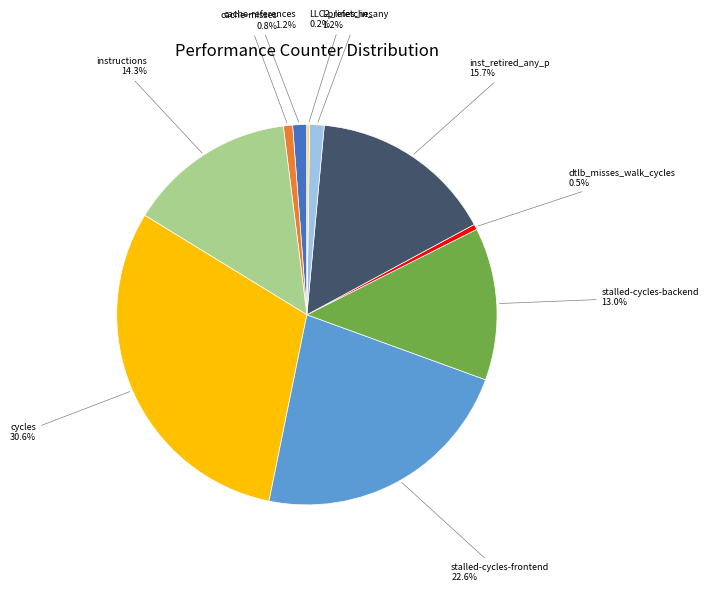

Is there a majority slice in this chart?

No